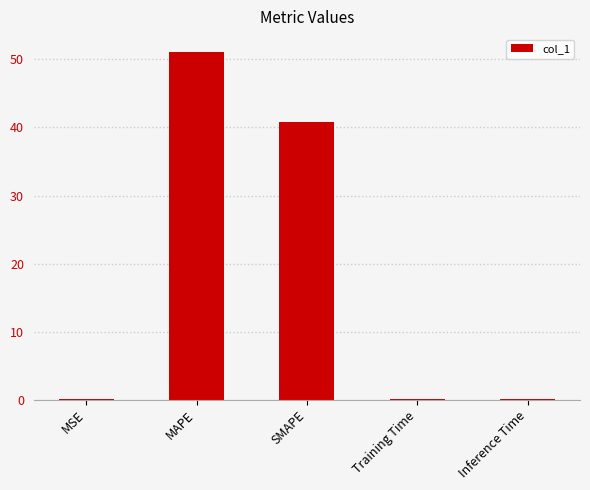

At which category does the chart reach its peak across all series?

MAPE